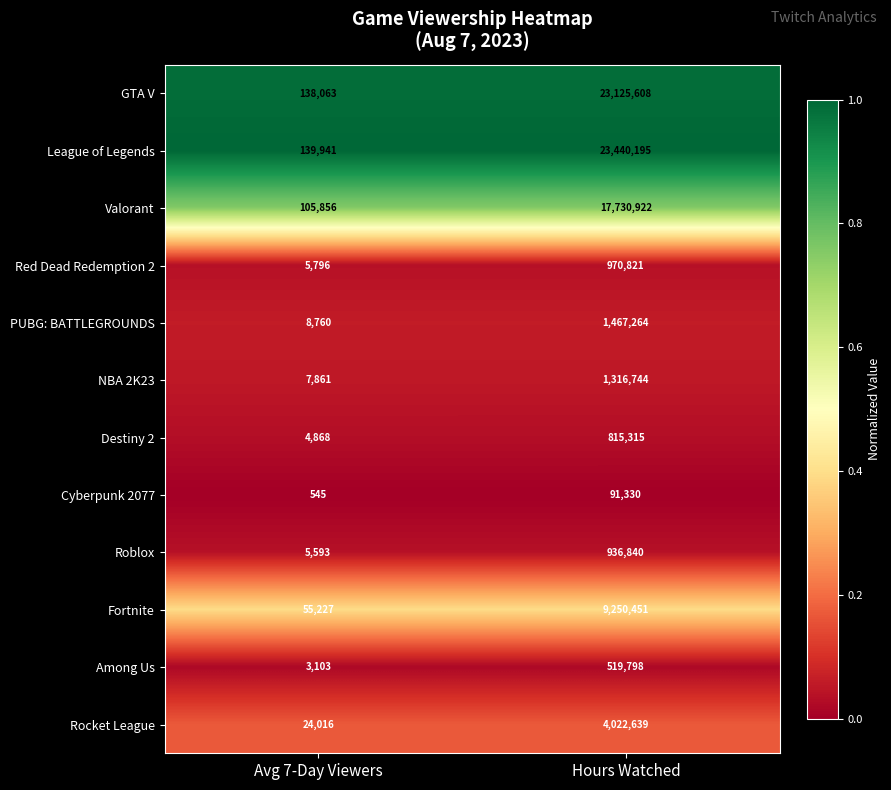

Which label corresponds to the smallest value in the chart?

Avg 7-Day Viewers